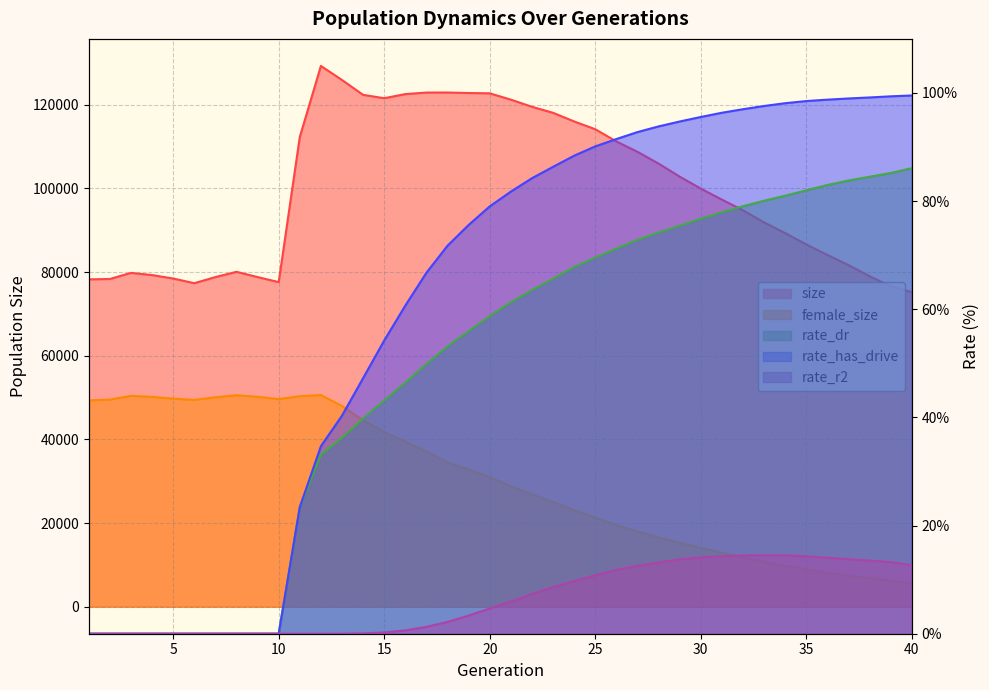

True or false: size and female_size intersect in this chart.

False